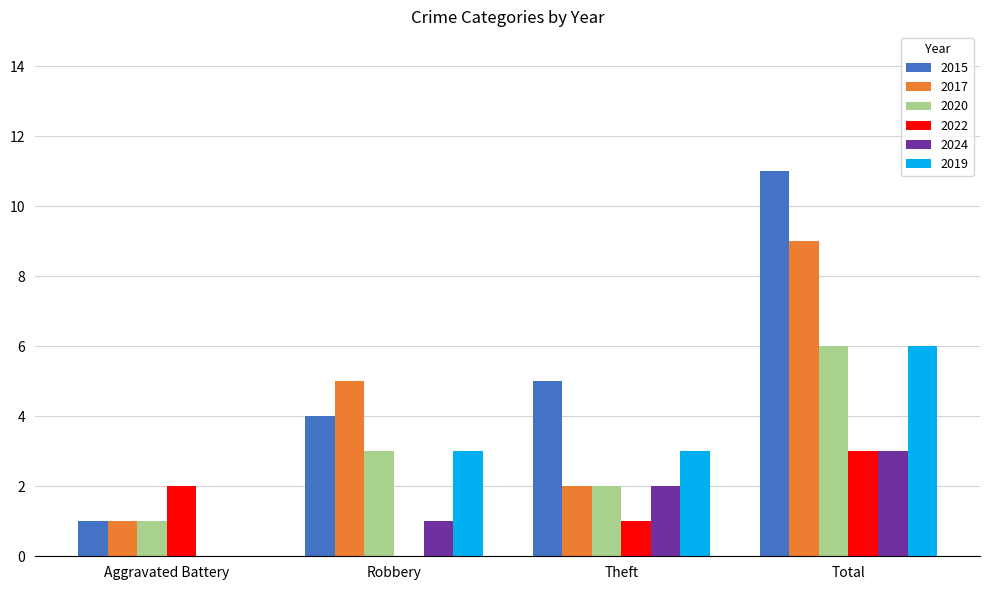

How many distinct data groups are displayed?

6